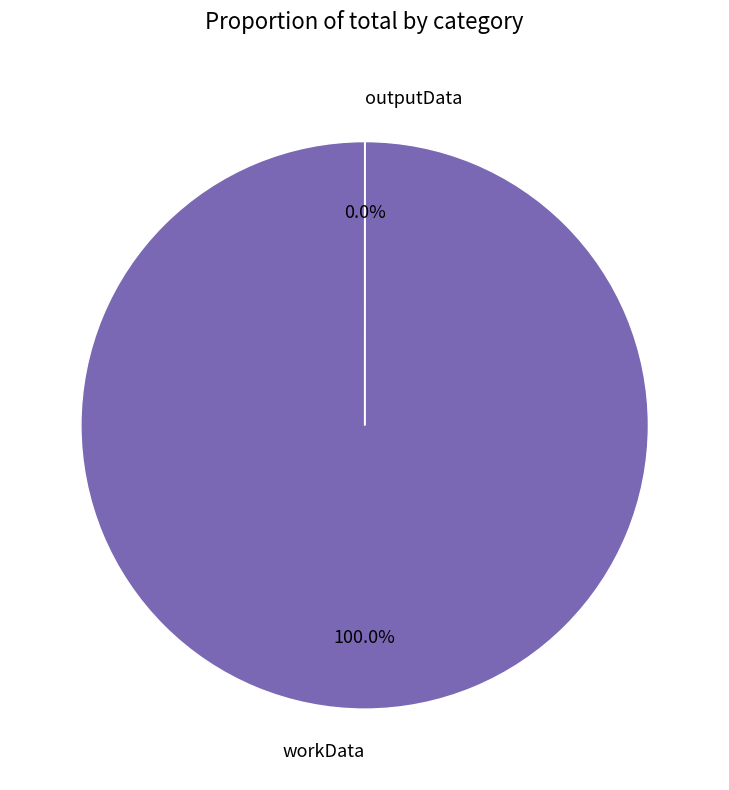

Do workData and outputData together represent more than half of the pie?

Yes